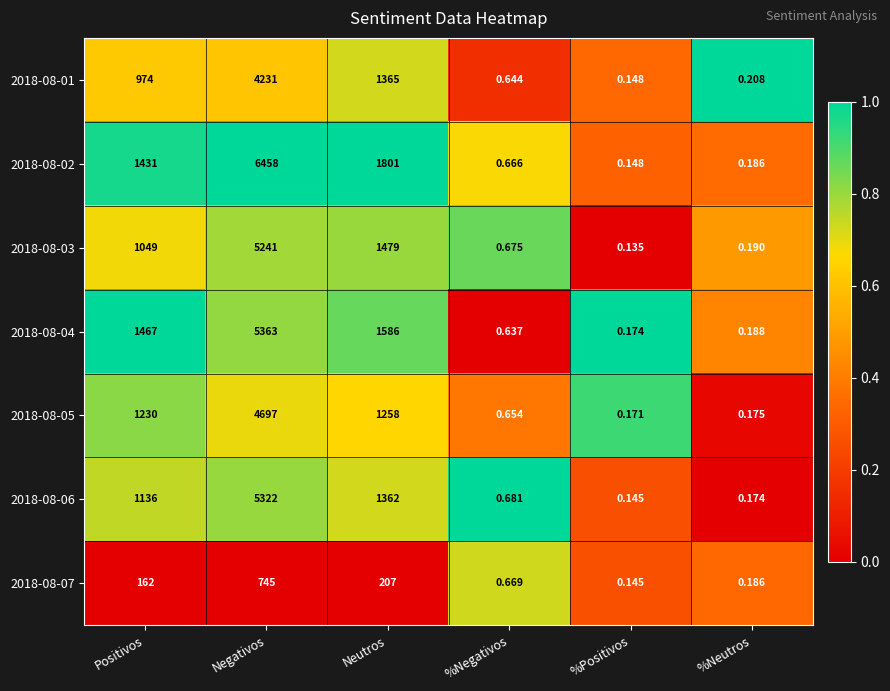

List the labels in order of 2018-08-05 value, largest first.

Negativos, Neutros, Positivos, %Negativos, %Neutros, %Positivos